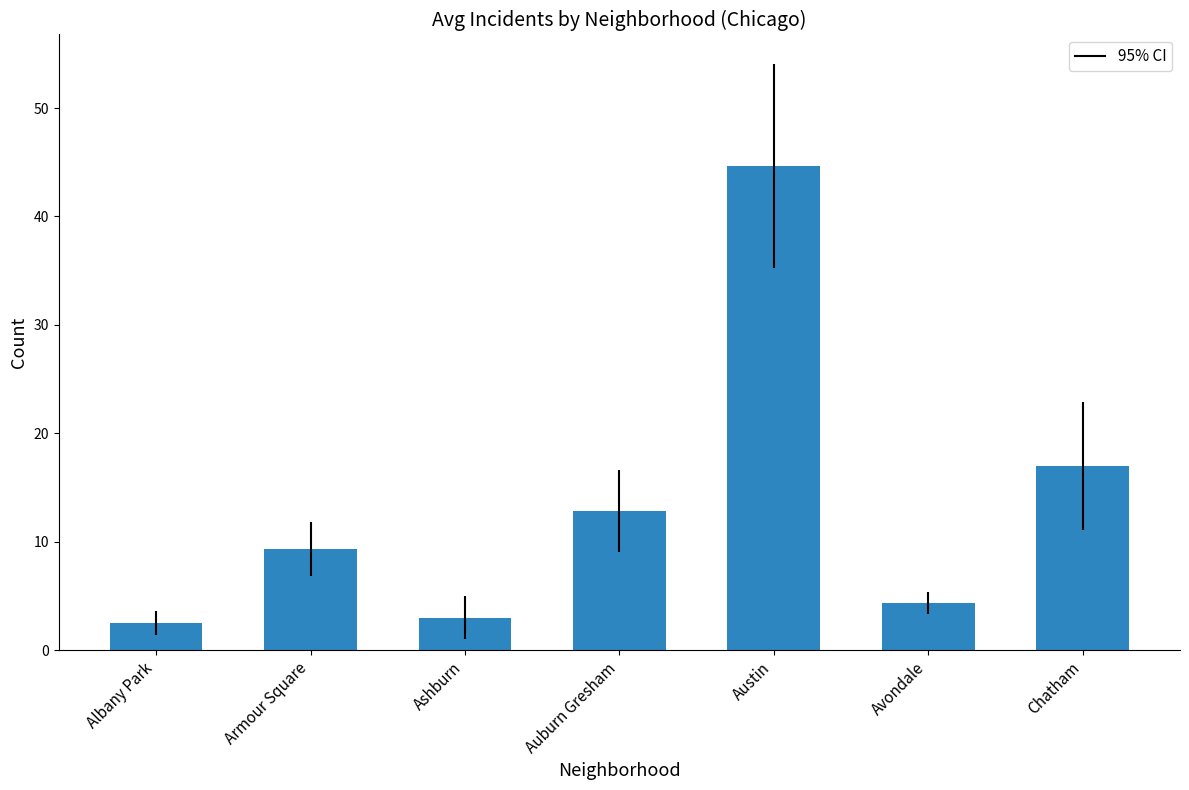

What is the label of the 2nd bar from the right?

Avondale